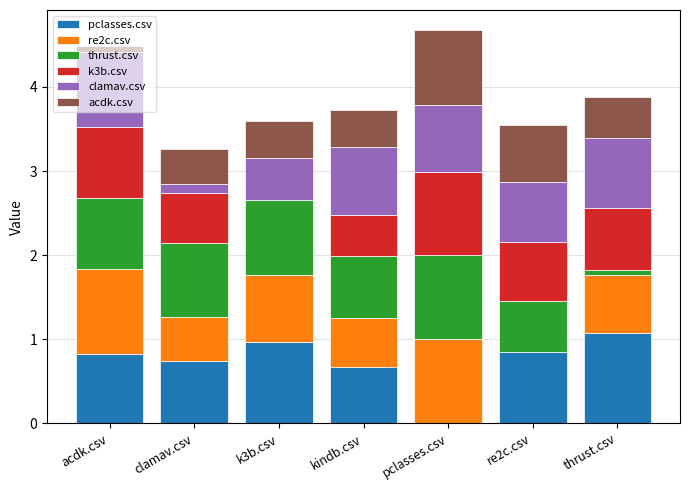

What is the total value across all series at k3b.csv?

3.6